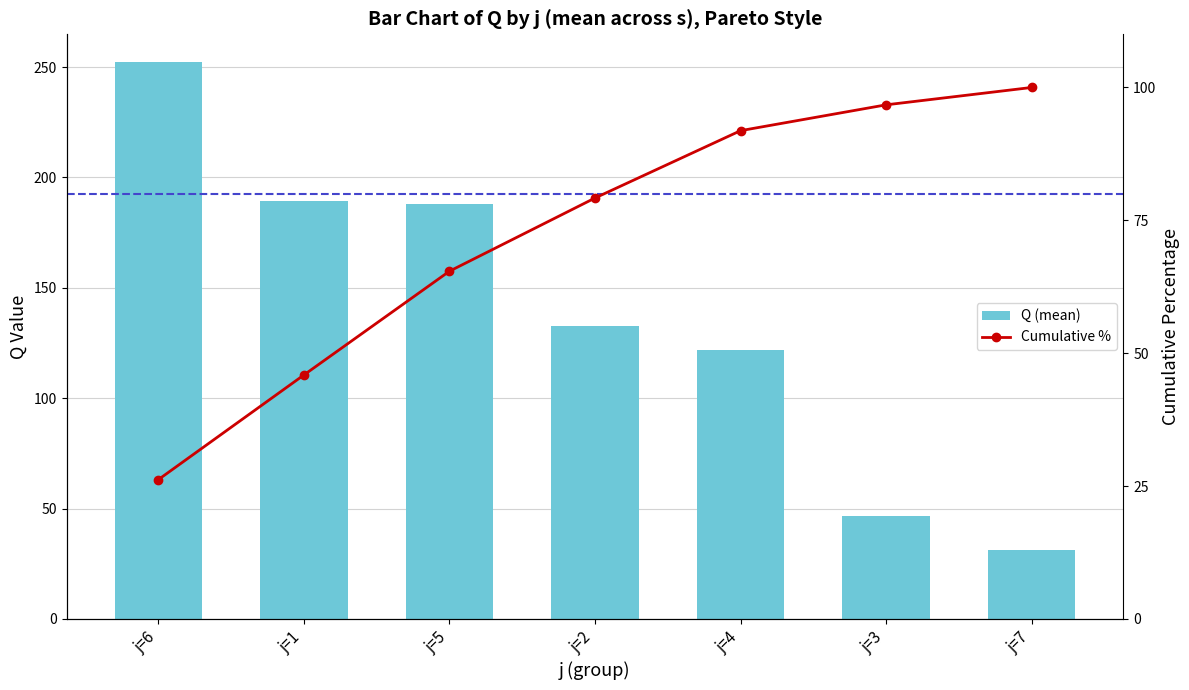

What is the sum of all Cumulative % values?

505.3